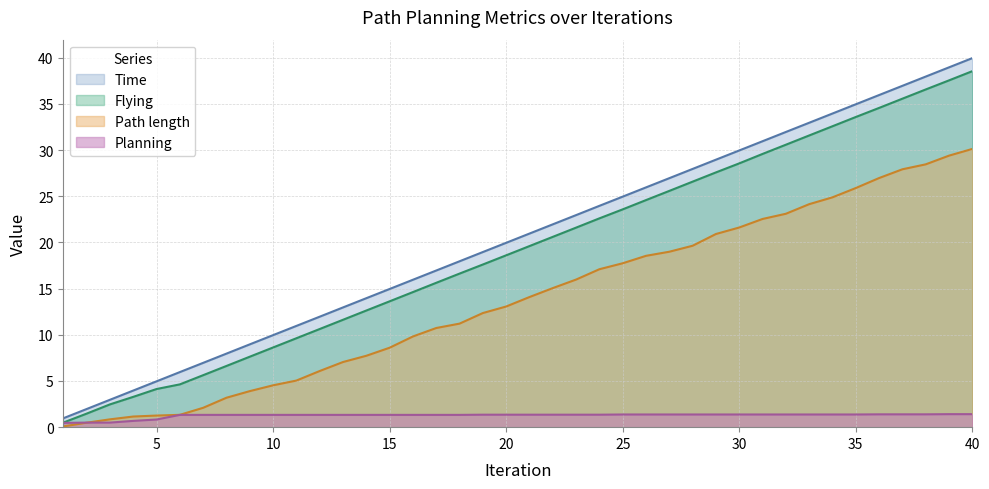

What is the difference between the maximum and minimum values in the Path length series?

30.0